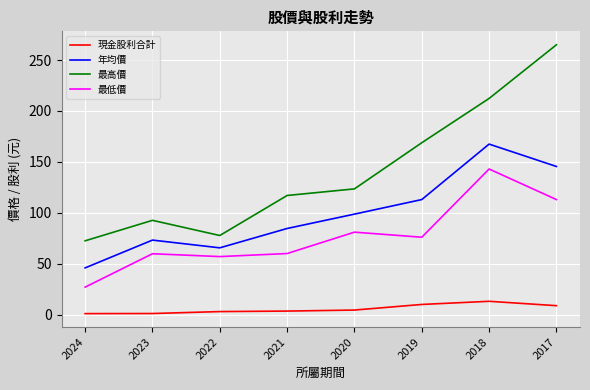

Which category has the lowest value in the 最高價 series?

2024